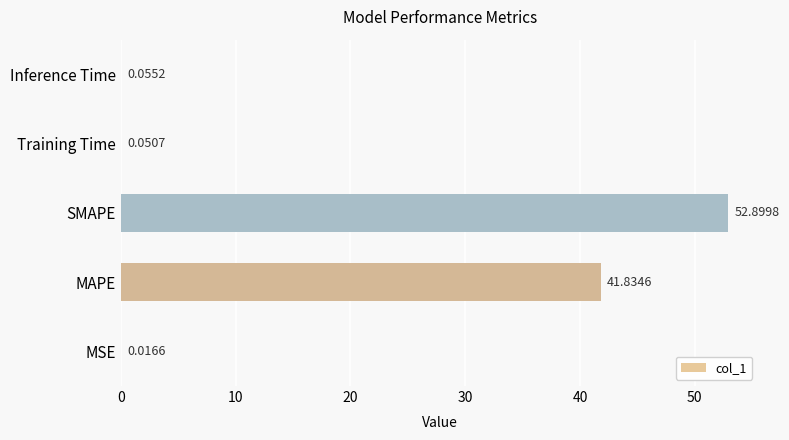

What is the sum of all values?

94.9